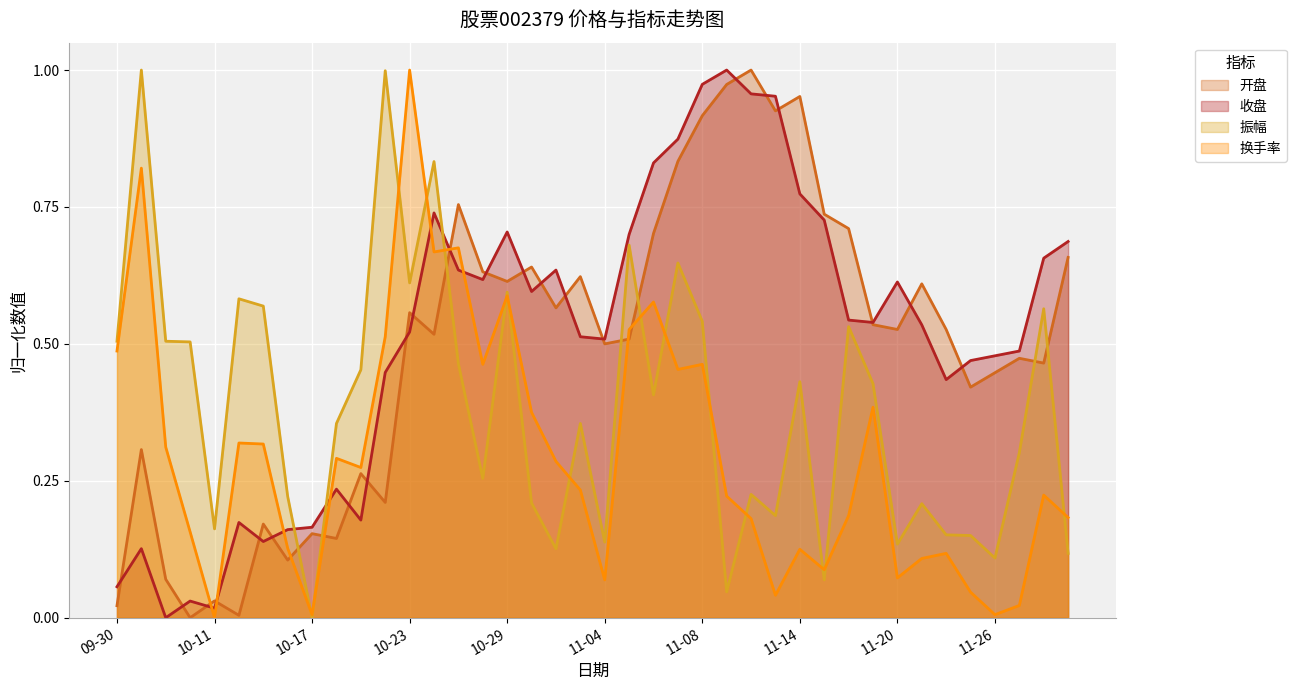

Is it true that 开盘 (线) equals 0.1 at 10?

False